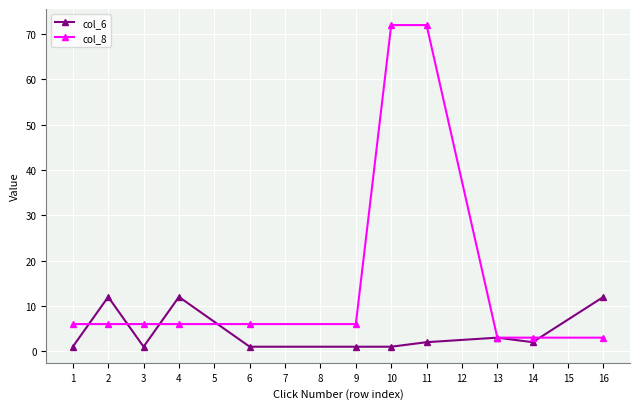

The col_6 series shows 5 at 10. True or false?

False